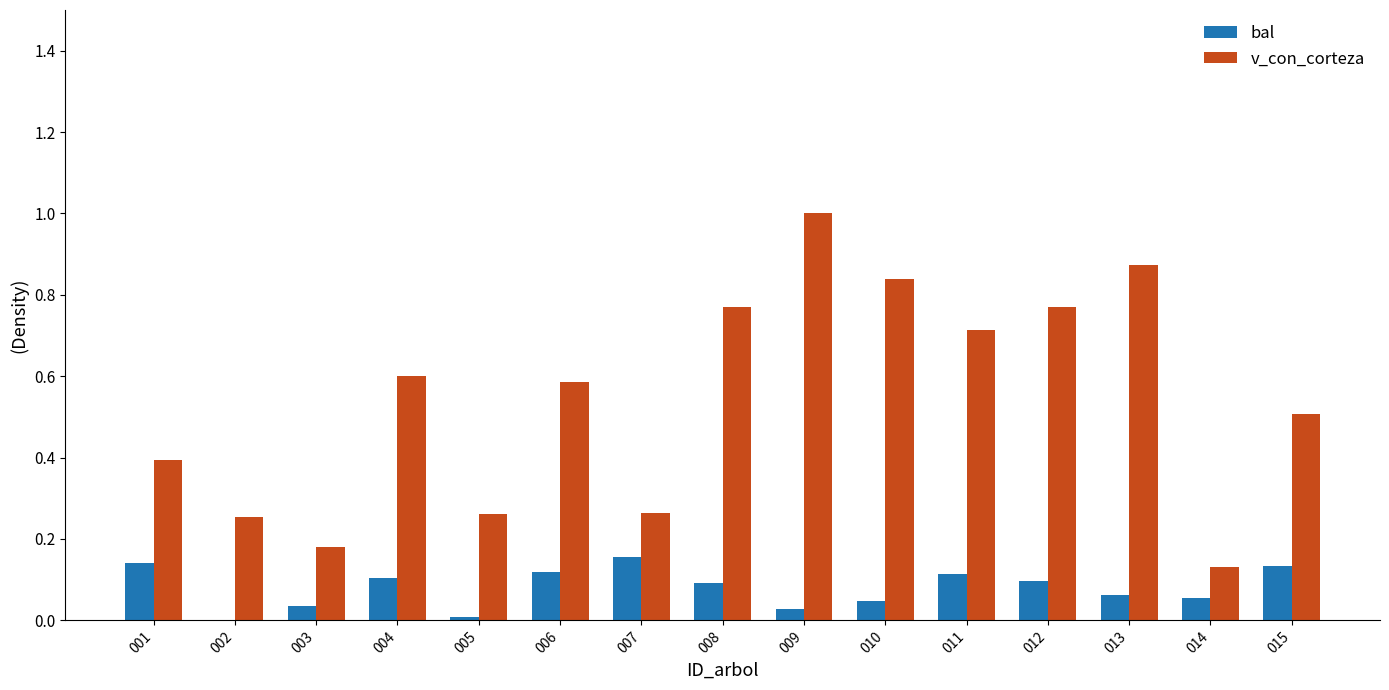

The value of v_con_corteza at 005 is 0.4. True or false?

False